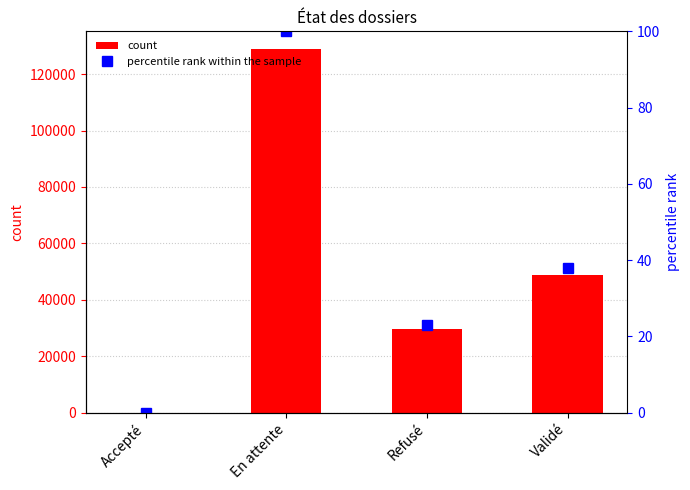

At En attente, list the series in order from largest to smallest.

count, percentile rank within the sample